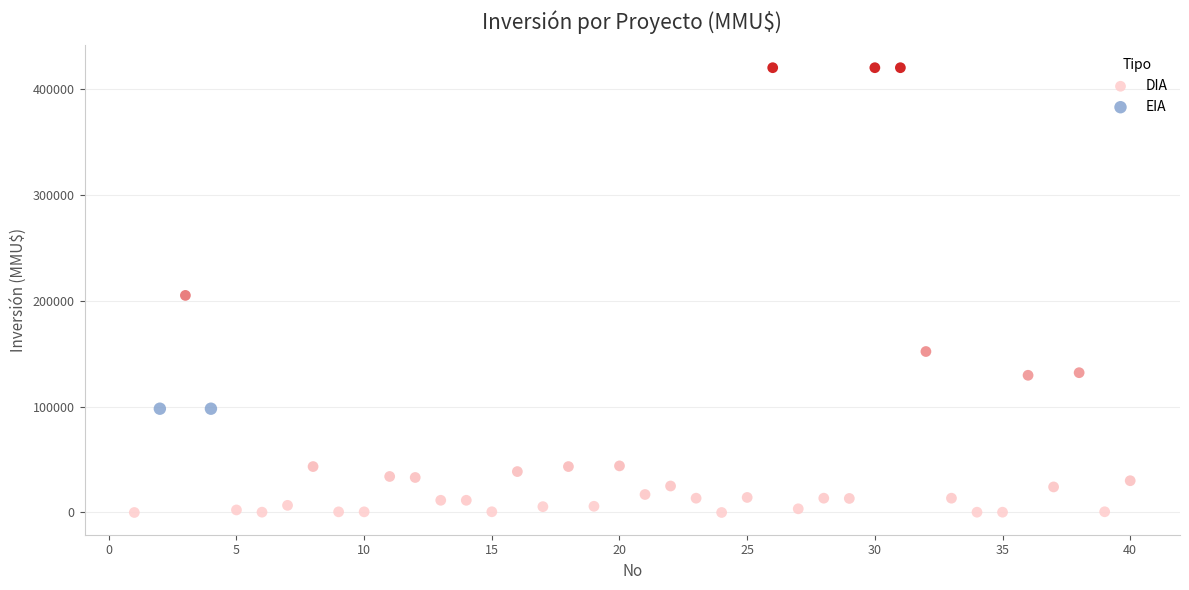

What are all the series names shown in the legend?

DIA, EIA